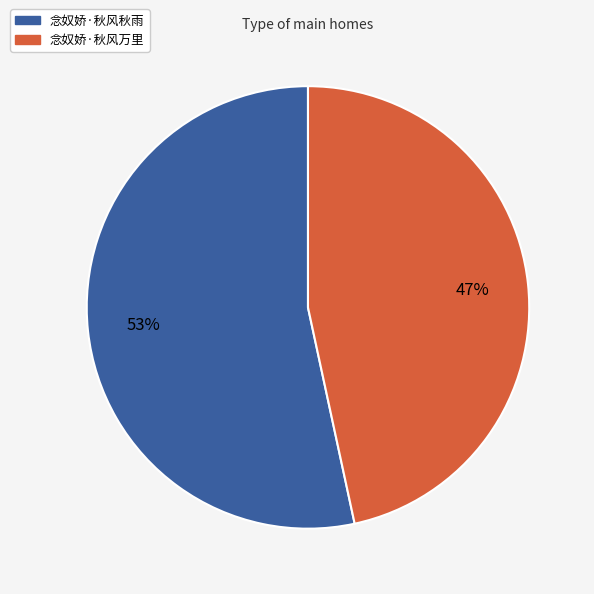

The 念奴娇·秋风秋雨 slice represents 41% of the pie. True or false?

False